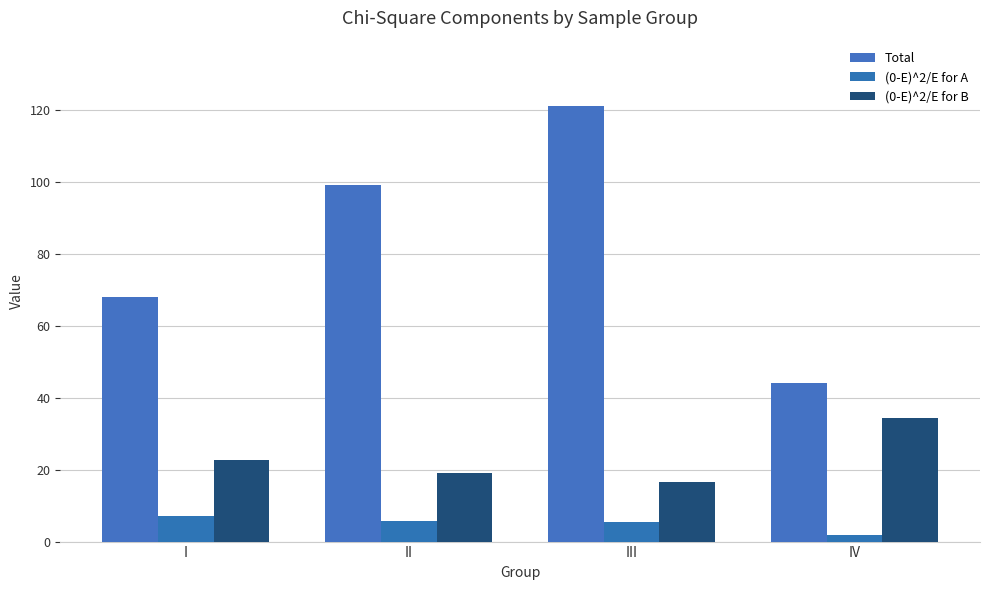

What is the maximum value shown in the chart?

121.0